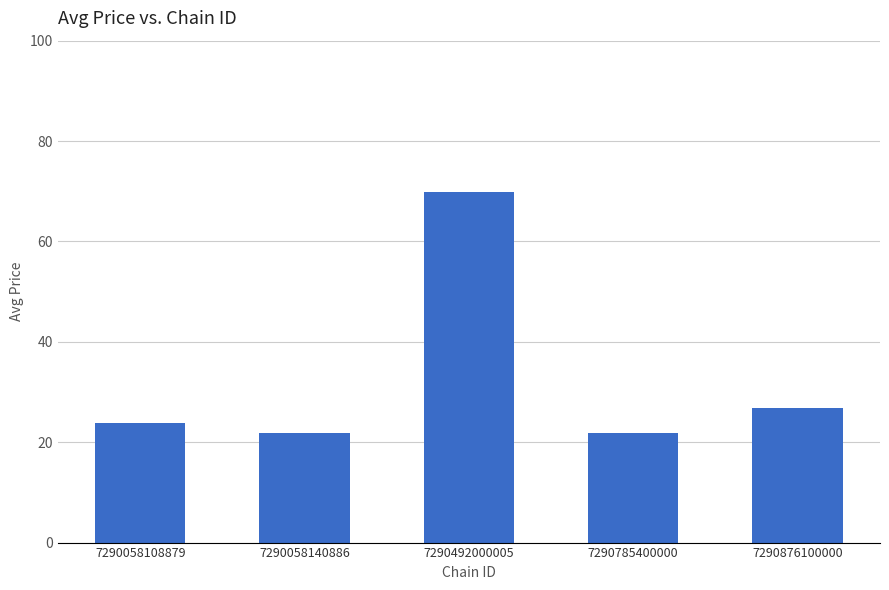

What is the value of the 2nd bar from the left?

21.8